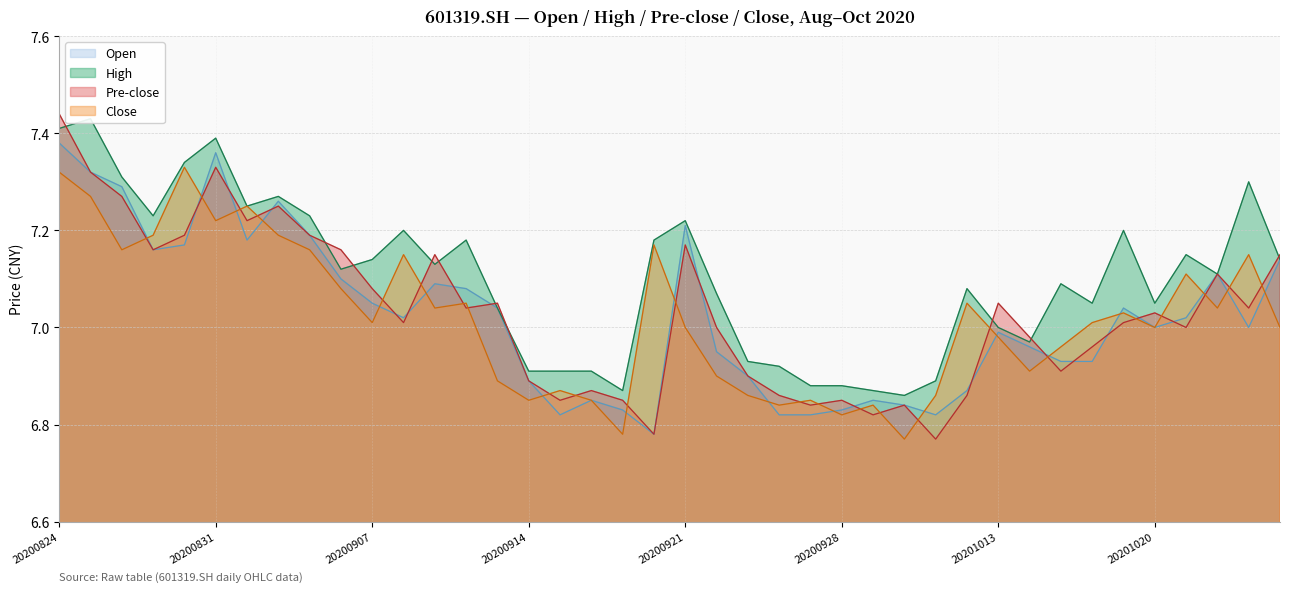

True or false: close and pre_close intersect in this chart.

True